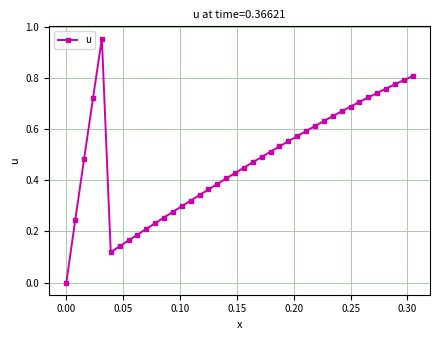

True or false: there are more than 0 points higher than both neighbors.

True